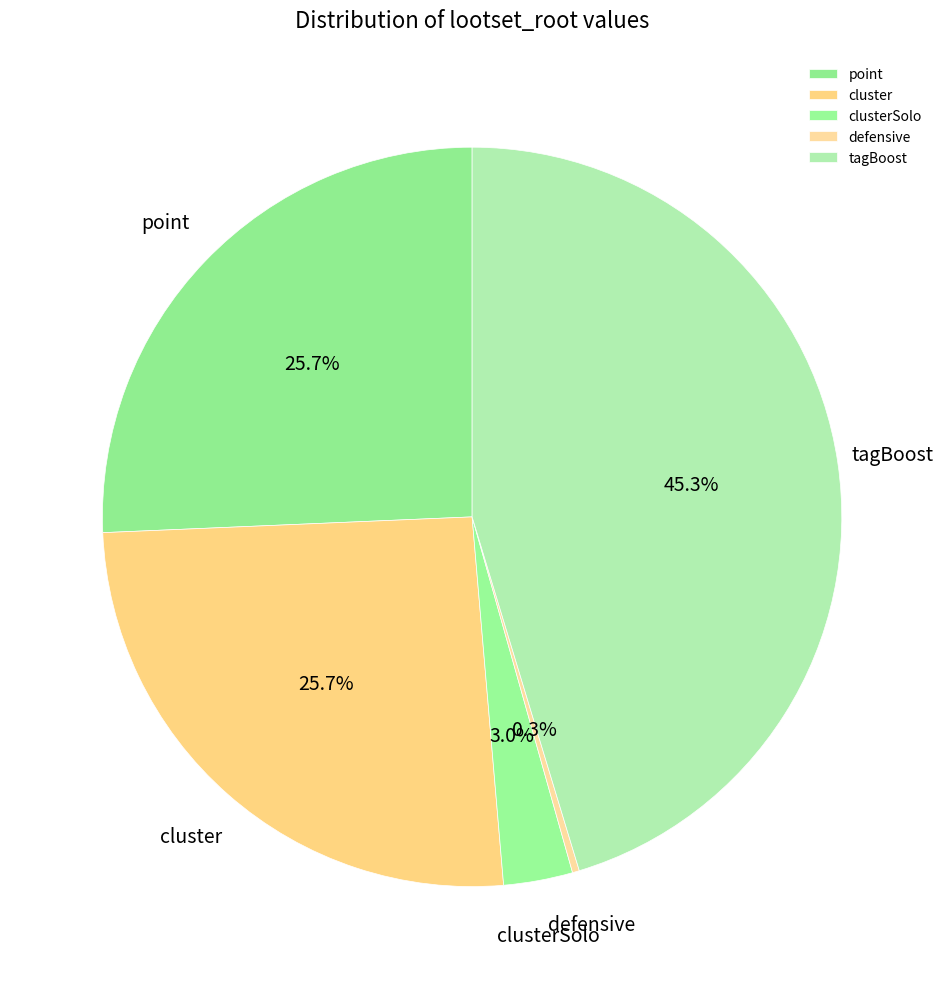

What is the largest slice in the pie chart?

tagBoost